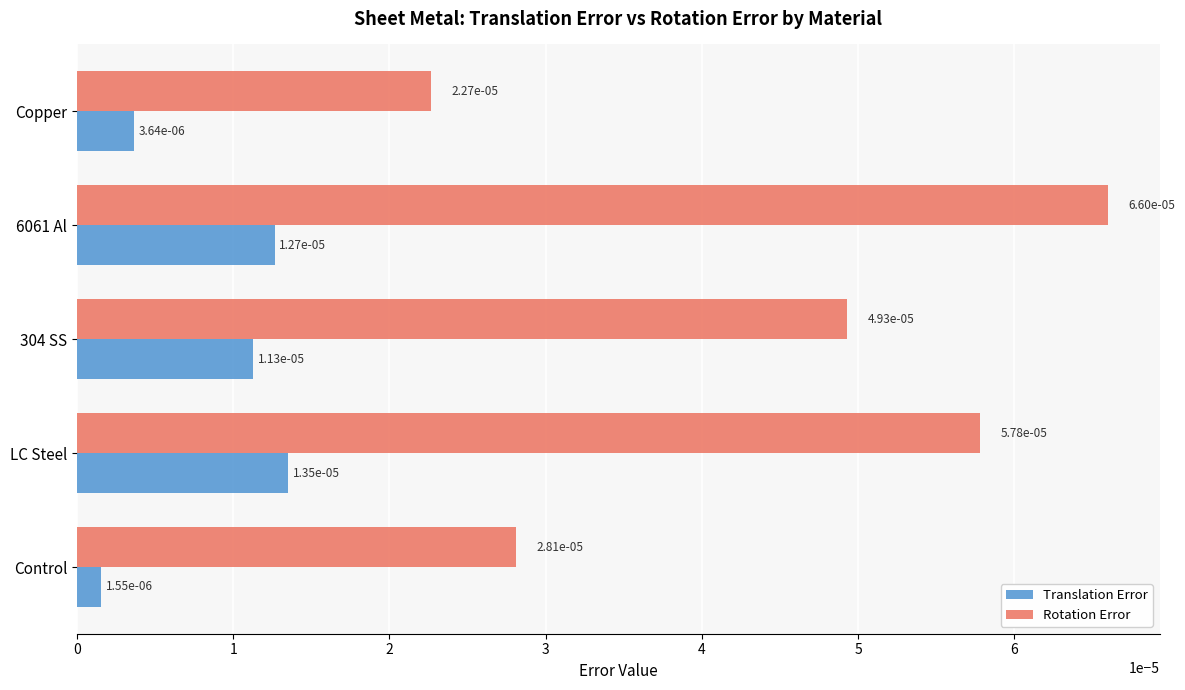

At how many categories does at least one series exceed 0?

5